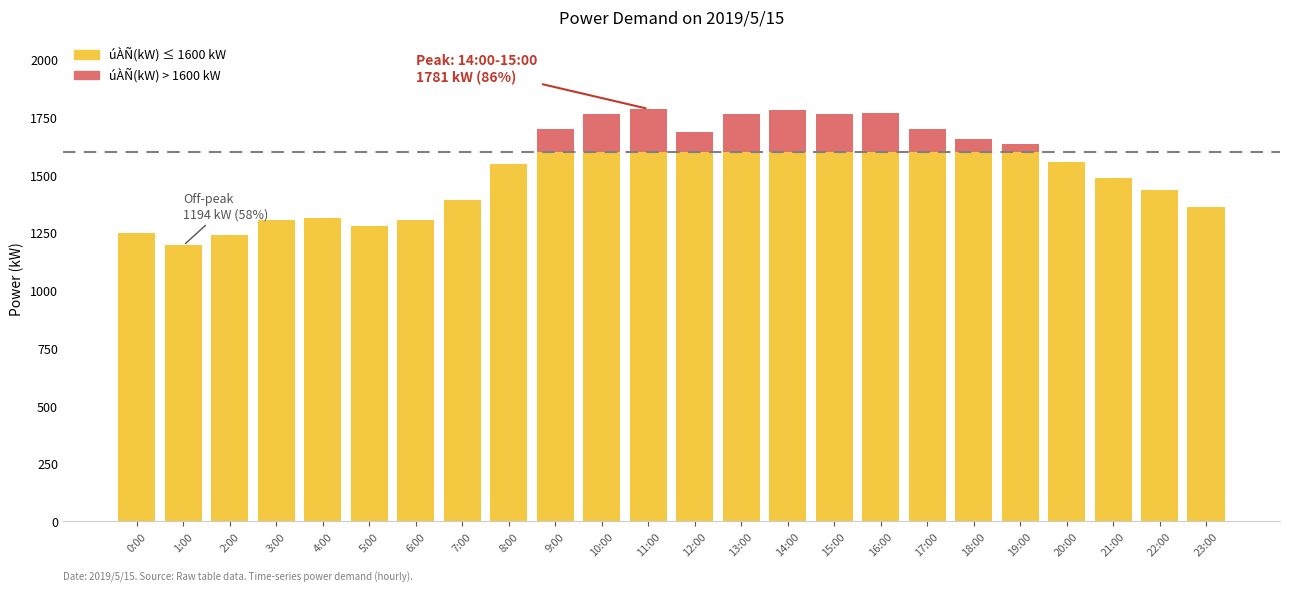

At which category is the sum across all series the highest?

11:00